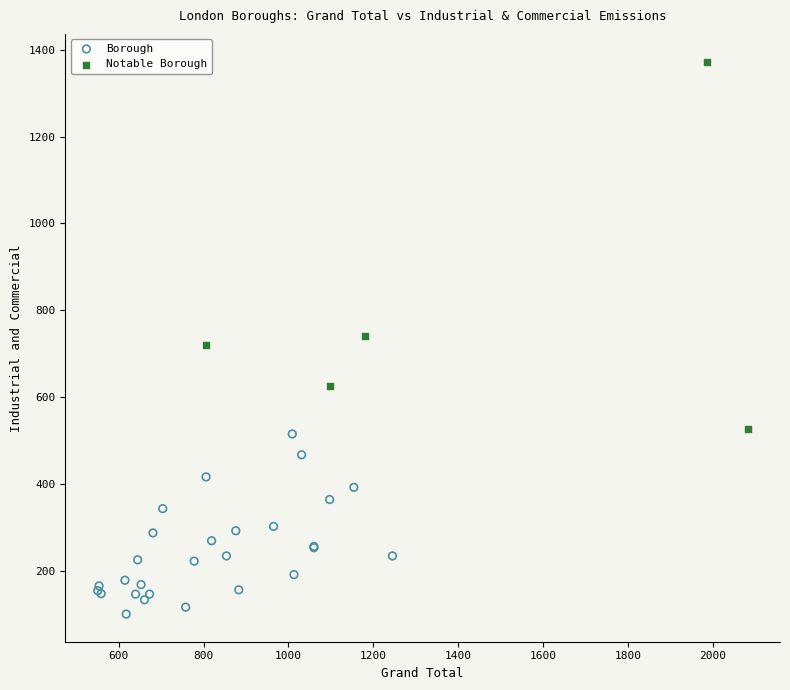

Which series reaches the minimum Y coordinate?

Borough